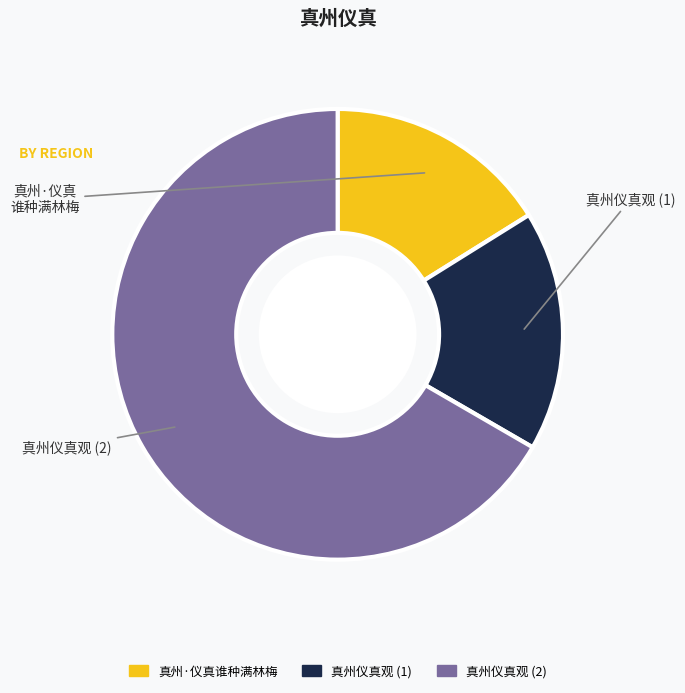

Which slice is the largest?

真州仪真观 